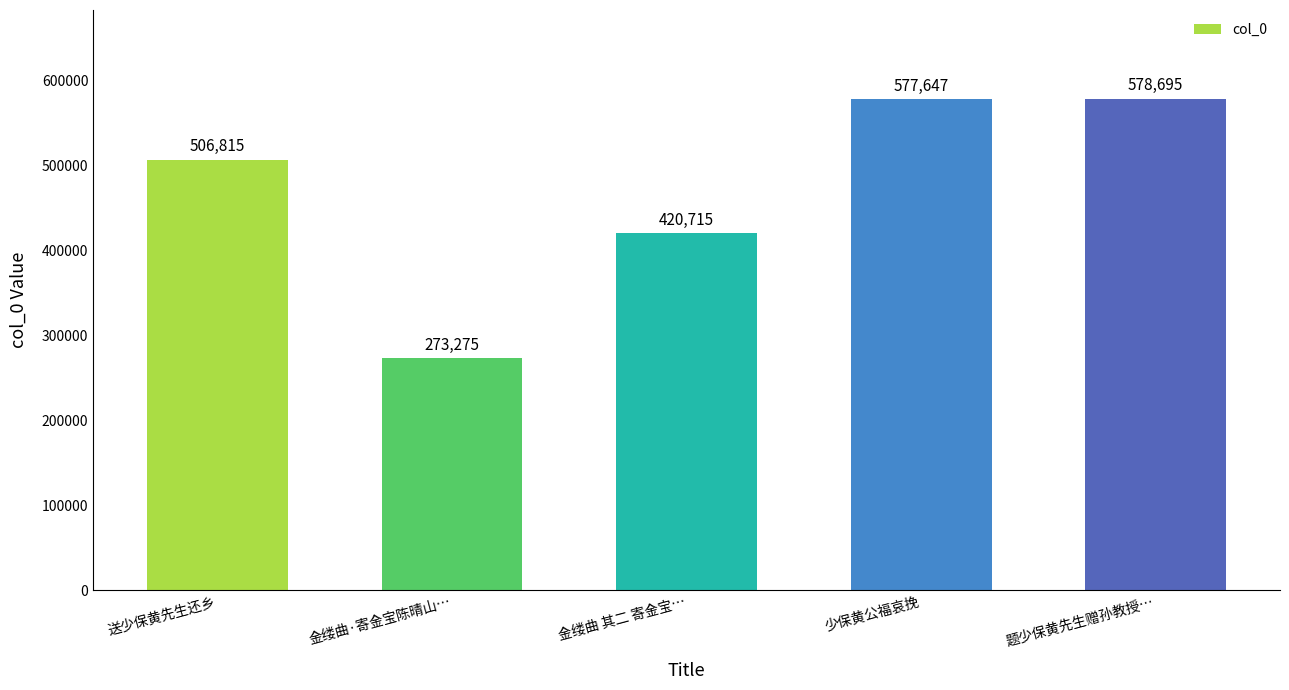

Which label corresponds to the largest value in the chart?

题少保黄先生赠孙教授…